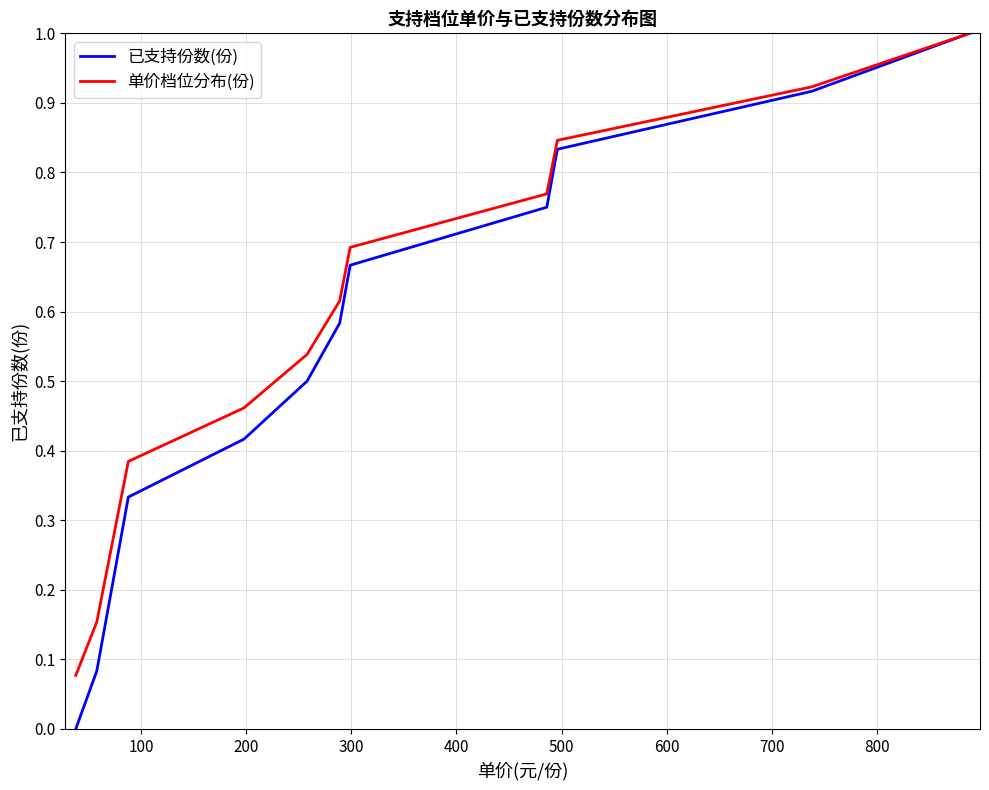

What is the maximum value for 单价档位分布(份)?

1.0